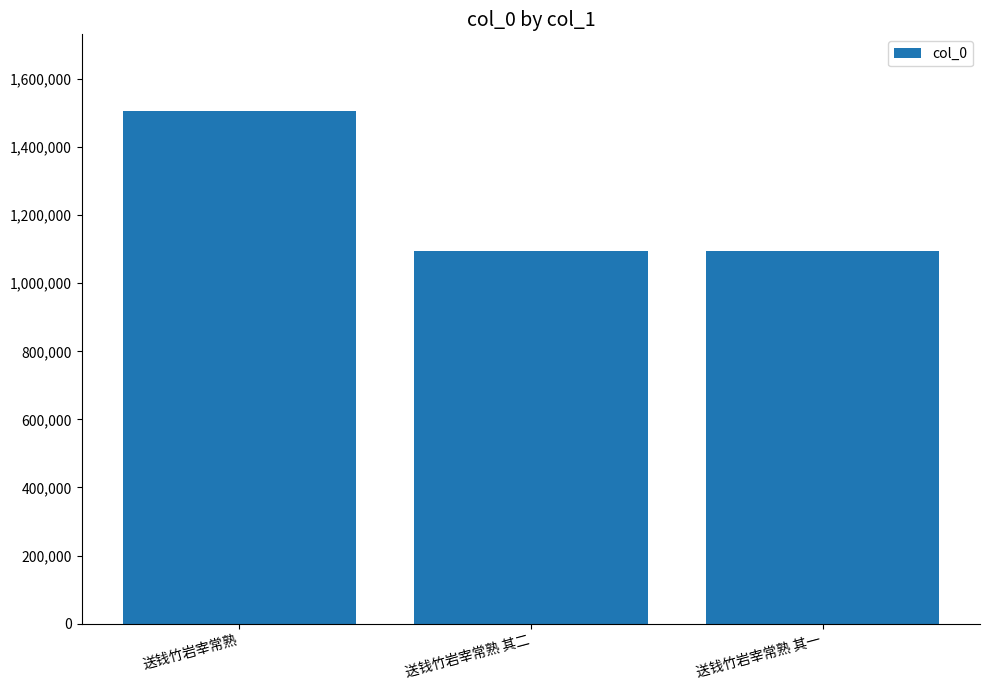

What value does the data have at 送钱竹岩宰常熟 其二, to the nearest 10?

1095650